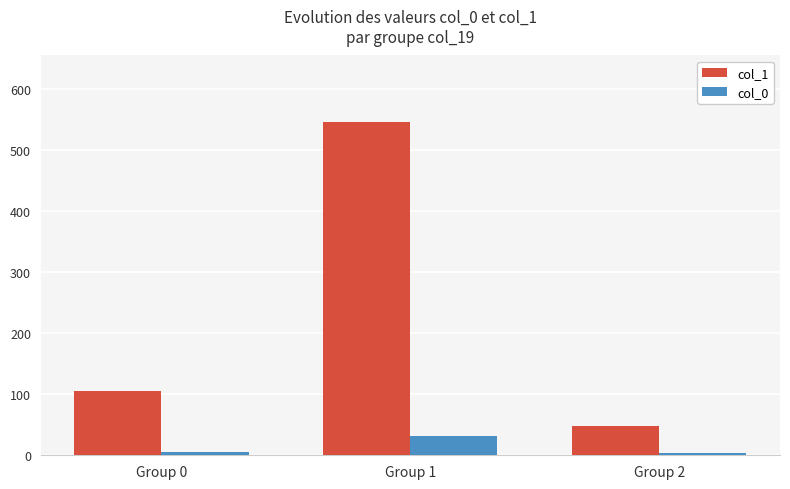

Reading right to left, what are all the values shown in this chart?

col_1: Group 2=48	Group 1=546	Group 0=105
col_0: Group 2=3	Group 1=31	Group 0=6